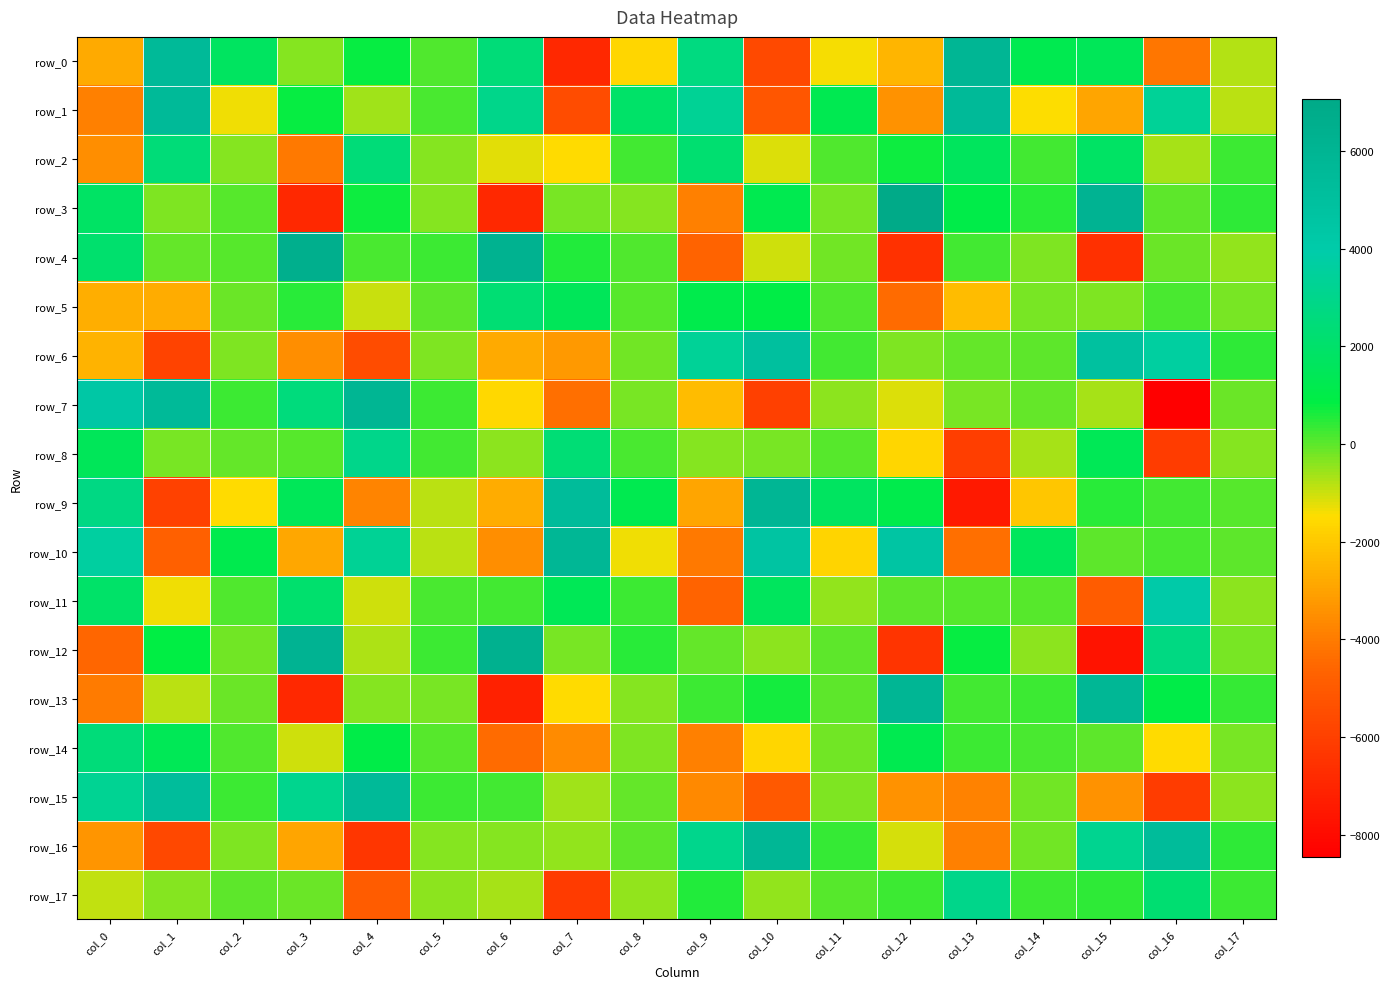

Reading right to left, list all the values displayed in this chart.

row_0: -817.6	-4114.7	1464.4	1203.3	5854.5	-2459.5	-1398.2	-5643.4	2654.6	-1629.4	-6906.2	2399.3	134.0	774.0	-369.6	1689.3	5509.6	-2789.8
row_1: -859.7	3419.6	-2882.6	-1465.8	5503.4	-3397.2	1257.3	-5134.3	3341.7	1966.3	-5516.8	2958.5	178.4	-591.2	781.4	-1327.7	5519.1	-3866.7
row_2: 300.9	-658.1	1842.0	261.6	1642.1	753.0	122.4	-1124.2	2178.6	242.8	-1501.4	-1215.8	-359.0	2441.9	-4068.1	-340.2	2399.6	-3544.8
row_3: 447.0	6.7	6128.1	462.8	1027.8	7061.8	-248.8	1233.2	-3871.7	-378.3	-252.1	-6918.7	-334.3	746.9	-6919.4	54.8	-328.7	1840.2
row_4: -497.6	-109.8	-6636.9	-308.3	250.8	-6576.6	-168.0	-1037.7	-4663.8	145.9	553.9	6305.6	298.7	174.8	6525.5	70.2	-56.8	2101.9
row_5: -256.1	164.7	-329.0	-213.9	-2312.5	-4410.2	136.8	915.8	1087.0	61.6	1531.0	2333.4	-9.6	-995.0	494.2	-125.4	-2724.4	-2694.2
row_6: 435.2	3663.2	4918.1	11.5	-45.3	-281.1	247.2	4967.3	3378.5	-178.3	-3218.6	-2798.1	-318.9	-5490.2	-3520.2	-276.8	-5868.5	-2545.5
row_7: -131.4	-8456.5	-681.0	-61.5	-256.8	-1122.0	-398.6	-6016.3	-2296.0	-216.9	-4282.7	-1602.1	305.5	5966.4	2571.5	298.9	5554.2	4340.0
row_8: -357.2	-6098.5	1424.2	-640.6	-6087.2	-1607.0	60.4	-252.3	-351.1	184.9	2378.0	-398.8	222.1	2943.0	77.5	-53.9	-268.8	1508.0
row_9: 65.4	220.1	496.0	-2078.4	-7428.4	1063.6	1687.2	5892.2	-2885.9	1216.3	5387.8	-2728.0	-838.7	-3734.6	1466.7	-1527.6	-5960.0	2815.8
row_10: 6.7	154.3	-0.3	1561.1	-4287.8	4569.7	-1686.9	4685.6	-4063.3	-1314.6	5804.2	-3524.1	-867.7	3357.6	-2859.1	1138.5	-4779.5	3634.5
row_11: -428.5	4077.4	-4894.6	57.6	52.8	16.0	-500.4	1628.2	-4671.5	281.2	1394.5	265.3	178.4	-1038.6	2143.2	108.3	-1307.6	1955.3
row_12: -237.3	2724.1	-7709.3	-414.4	782.3	-6454.6	-28.5	-449.5	-81.0	458.9	-242.2	6362.9	315.7	-731.4	6132.9	-198.1	866.8	-4557.8
row_13: 338.1	950.4	5837.7	275.3	266.0	5878.4	3.5	651.8	323.2	-378.8	-1526.9	-7137.5	-247.2	-335.3	-6940.5	-142.8	-860.2	-3995.3
row_14: -241.7	-1541.6	13.4	162.1	317.9	1202.0	-201.4	-1636.9	-3858.1	-320.7	-3601.2	-4421.0	54.9	981.1	-1036.0	143.0	1373.3	2493.5
row_15: -436.4	-6136.5	-3423.8	-197.4	-3810.6	-3407.9	-282.3	-5054.4	-3624.8	-63.1	-614.0	245.7	317.6	5558.0	3082.3	313.3	5297.1	3274.8
row_16: 421.5	5347.9	3158.6	-187.0	-3909.6	-1096.0	390.5	5790.5	3040.5	-21.7	-509.2	-361.5	-362.8	-6366.4	-2928.7	-332.1	-5709.8	-3333.8
row_17: 289.6	2225.4	448.6	292.4	2975.7	272.6	81.4	-473.3	537.1	-467.8	-6199.5	-649.6	-410.9	-4913.9	-124.9	24.2	-366.1	-899.2